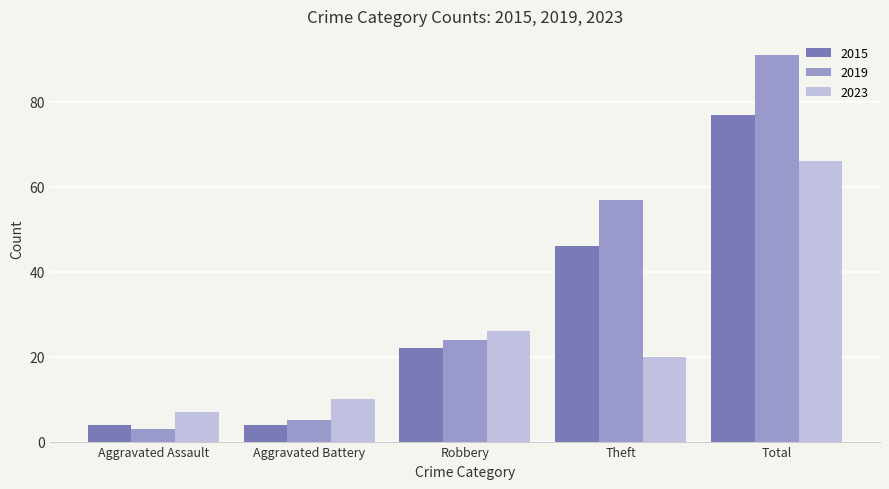

Which series has the widest spread of values?

2019